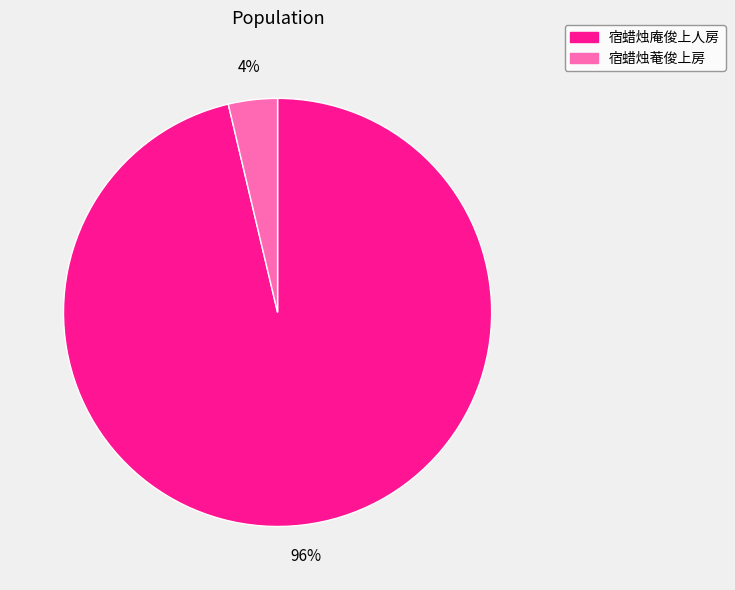

What percentage is the 宿蜡烛菴俊上房 slice, to the nearest percent?

4%